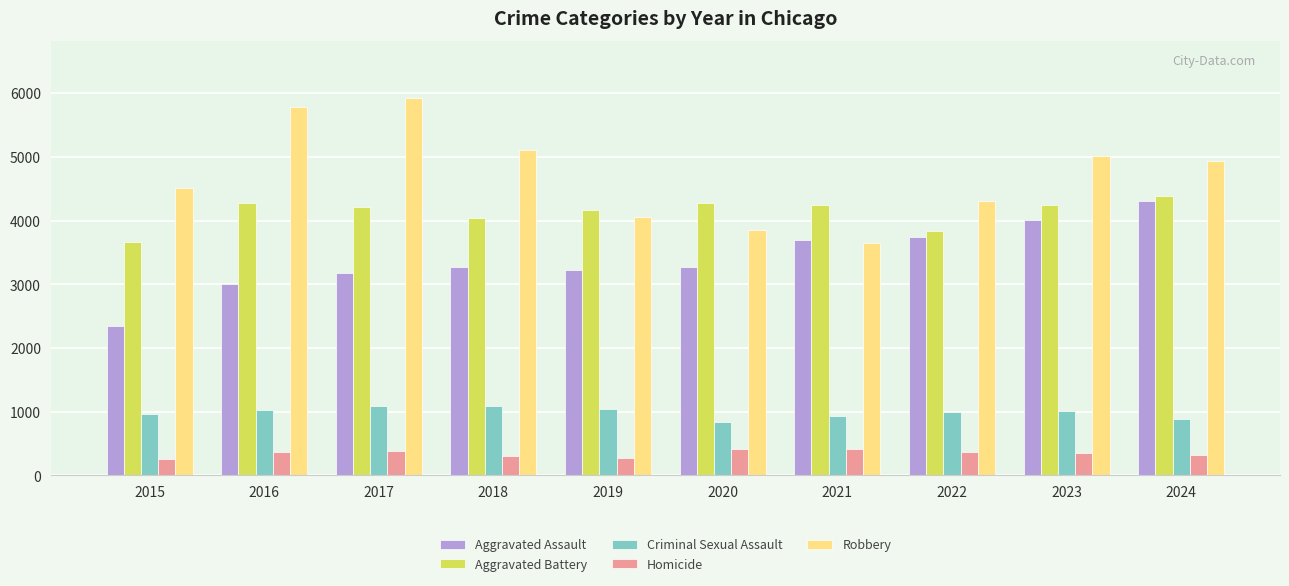

How many series are shown in this chart?

5